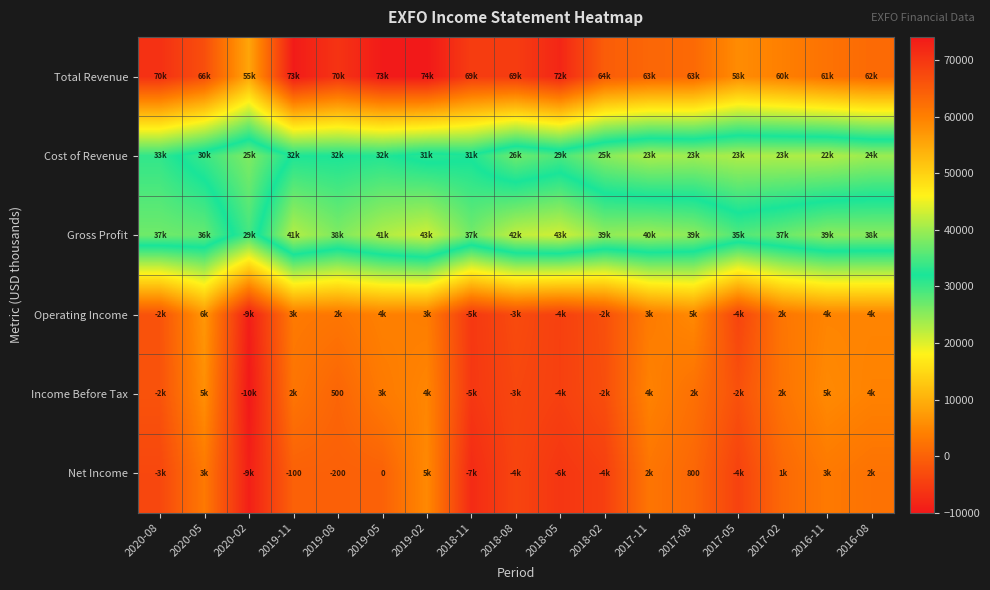

The value of Net Income at 2017-08 is 1076. True or false?

False